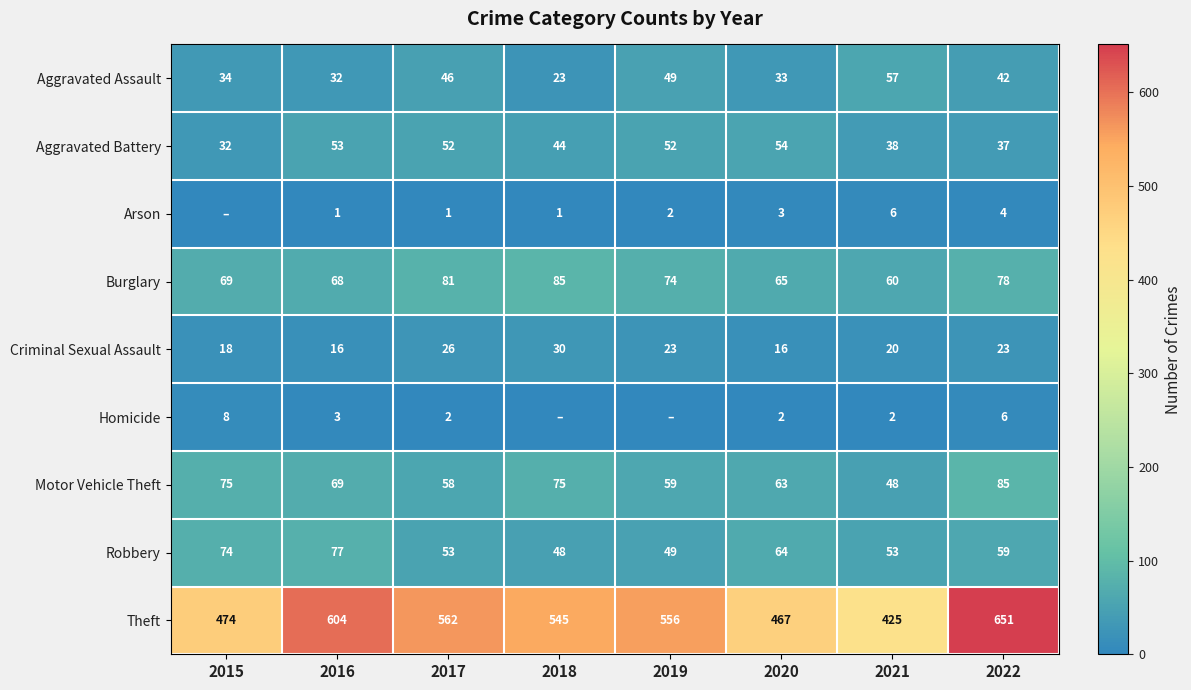

At which category is the sum across all series the highest?

2022